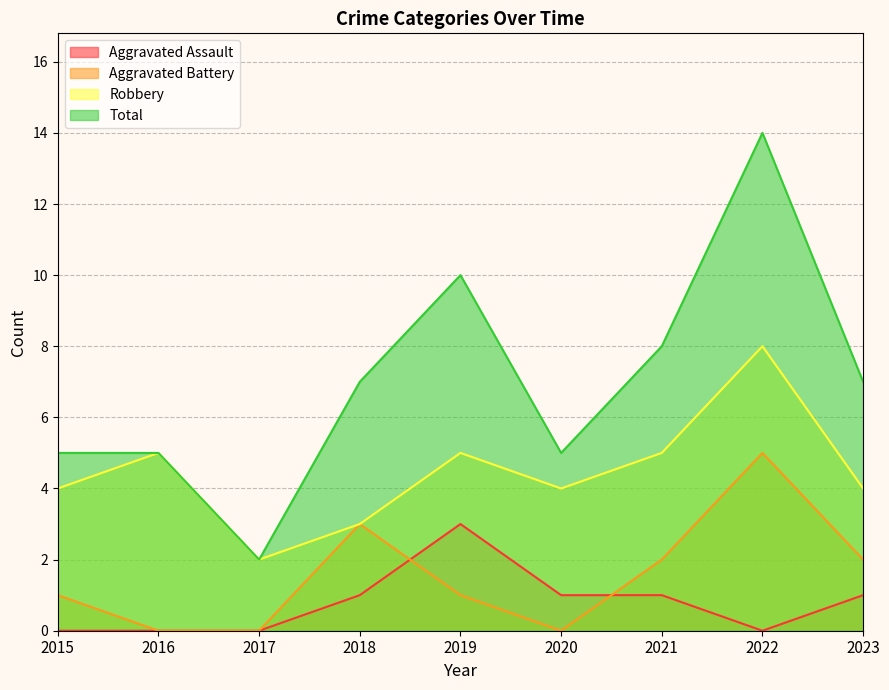

At how many categories does at least one series exceed 5?

5